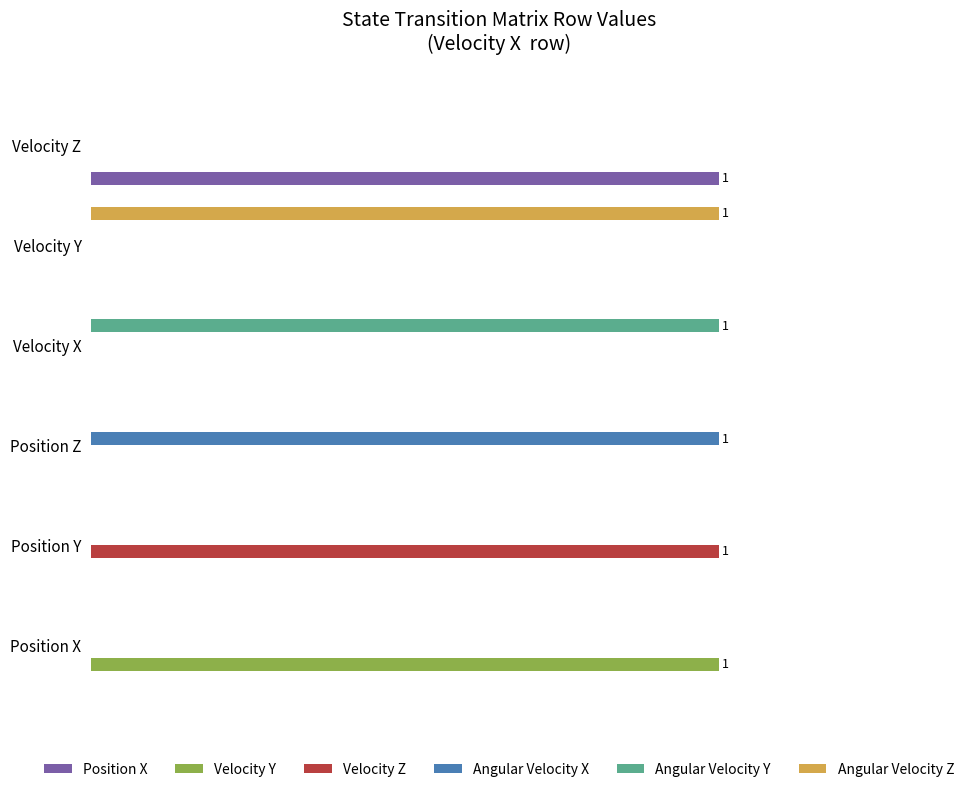

What are all the series names shown in the legend?

Position X, Velocity Y, Velocity Z, Angular Velocity X, Angular Velocity Y, Angular Velocity Z